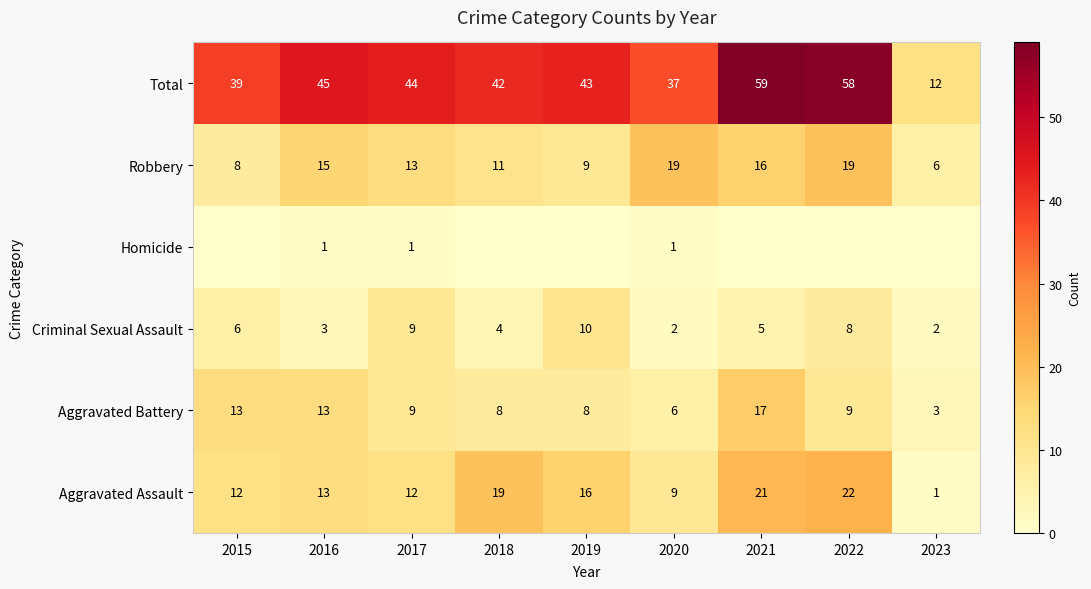

Is it true that Criminal Sexual Assault equals 5 at 2021?

True